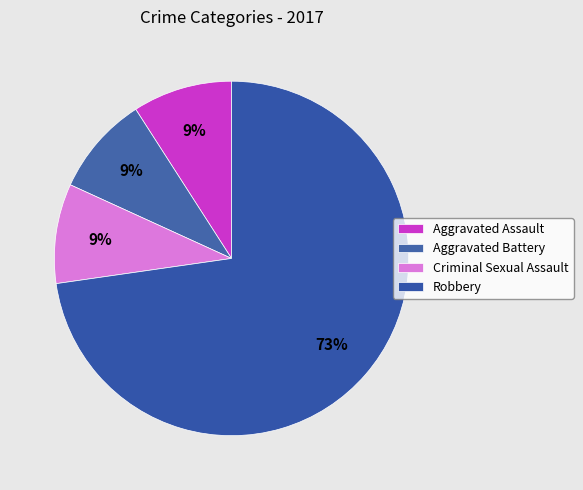

Which category accounts for the majority?

Robbery